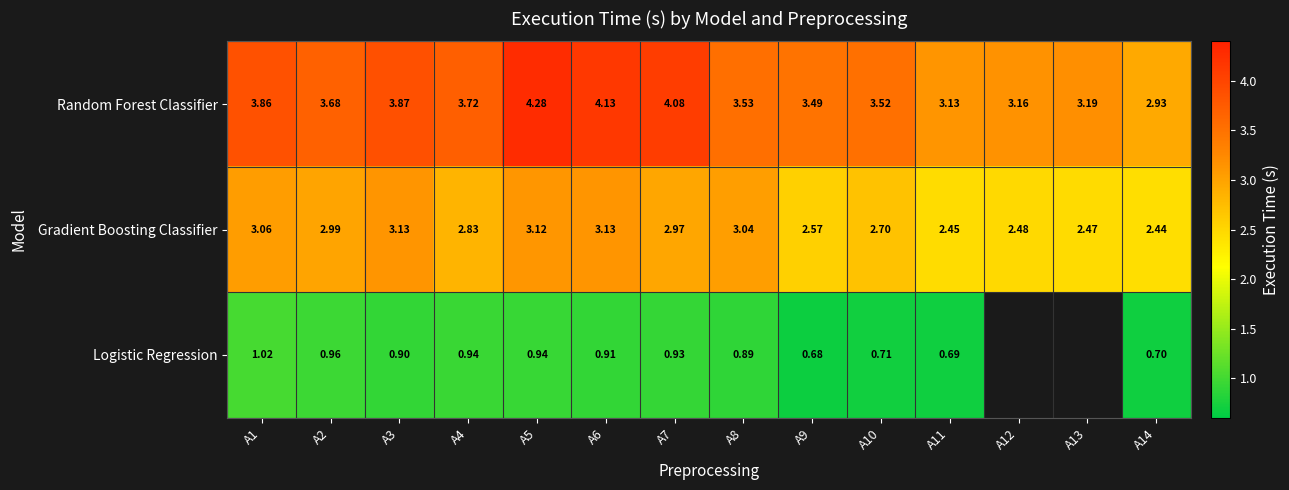

Rank the series at A1 from highest to lowest value.

Random Forest Classifier, Gradient Boosting Classifier, Logistic Regression